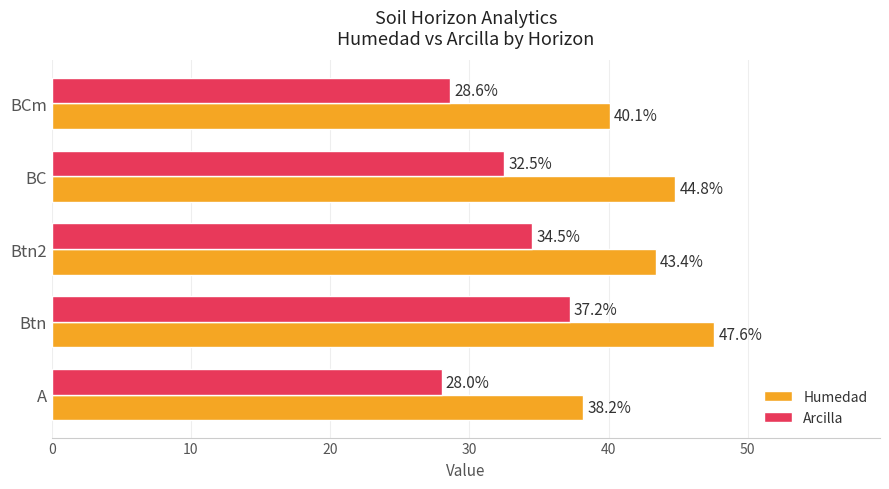

Which series has the widest spread of values?

Humedad